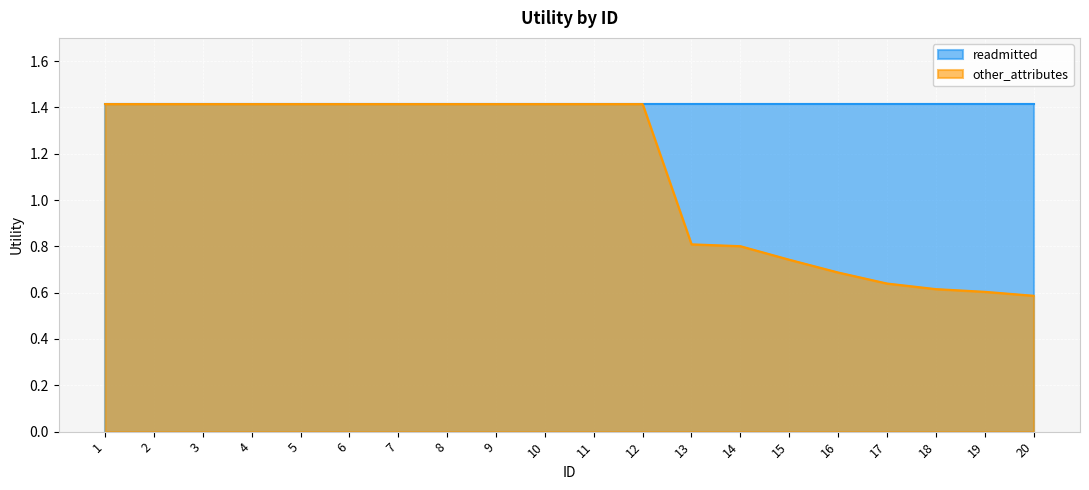

Is it true that readmitted equals 0.4 at 18?

False